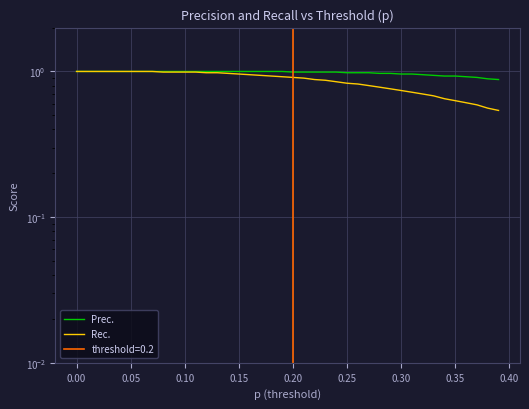

What is the highest value of the Rec. series?

1.0